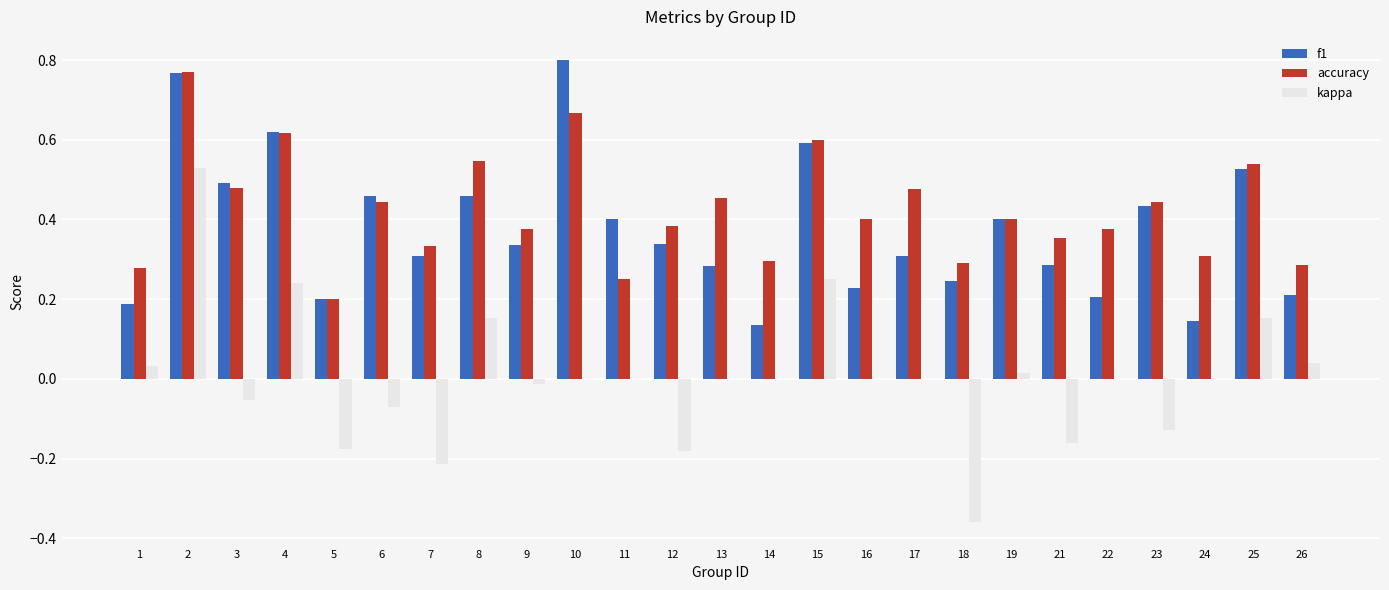

Which category has the highest value across all series?

10